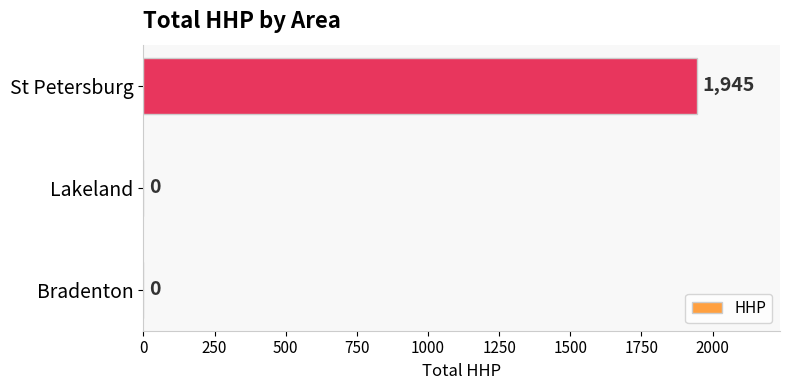

Reading bottom to top, what are all the values shown in this chart?

Bradenton=0	Lakeland=0	St Petersburg=1945